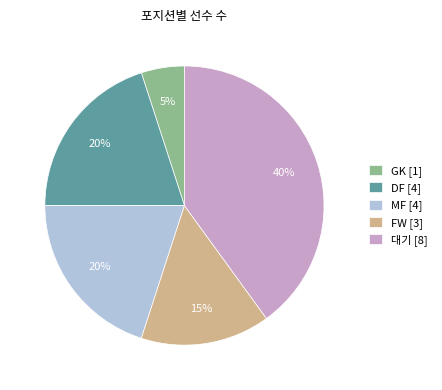

Is there any slice that represents more than half of the pie?

No